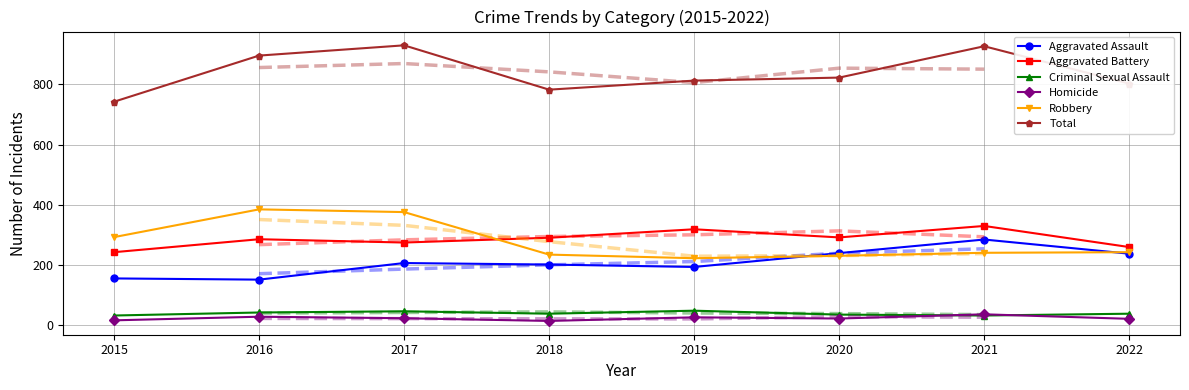

At which label does Aggravated Assault reach its peak?

2021